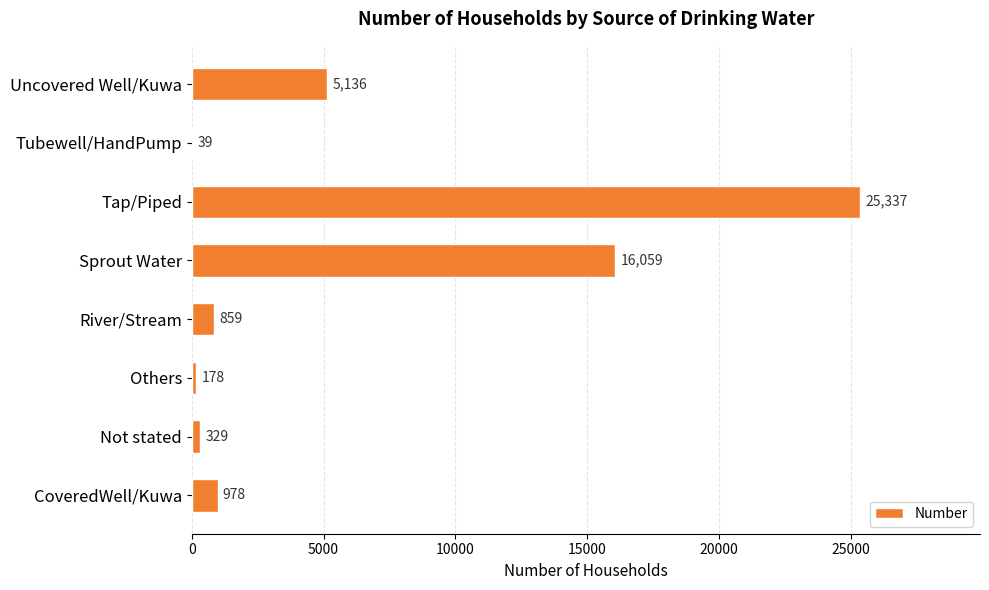

Which label corresponds to the largest value in the chart?

Tap/Piped